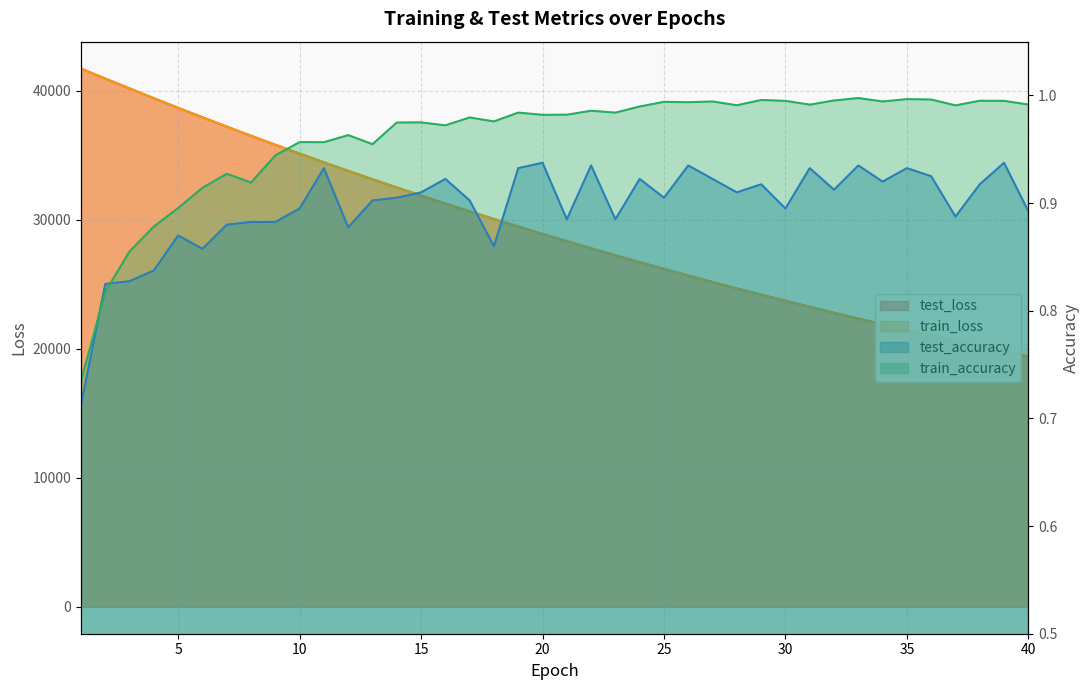

Which series has the widest spread of values?

train_loss